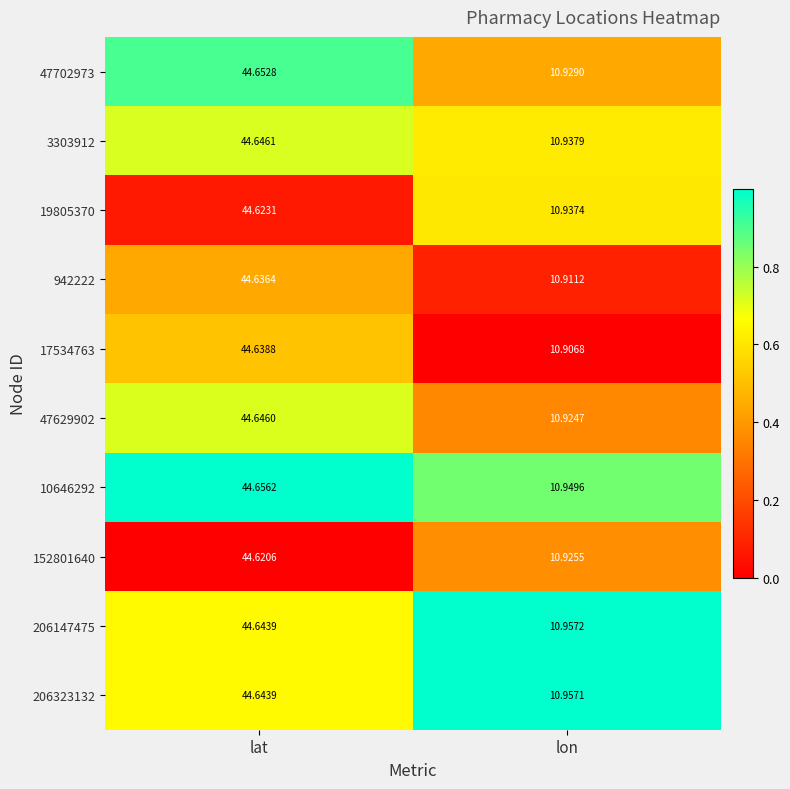

At which category does the chart reach its peak across all series?

lat